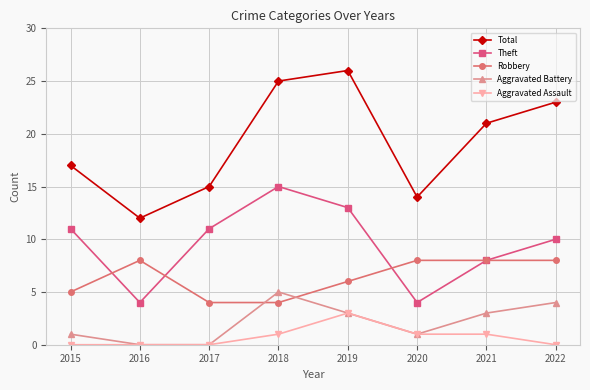

What is the total value across all series at 2015?

34